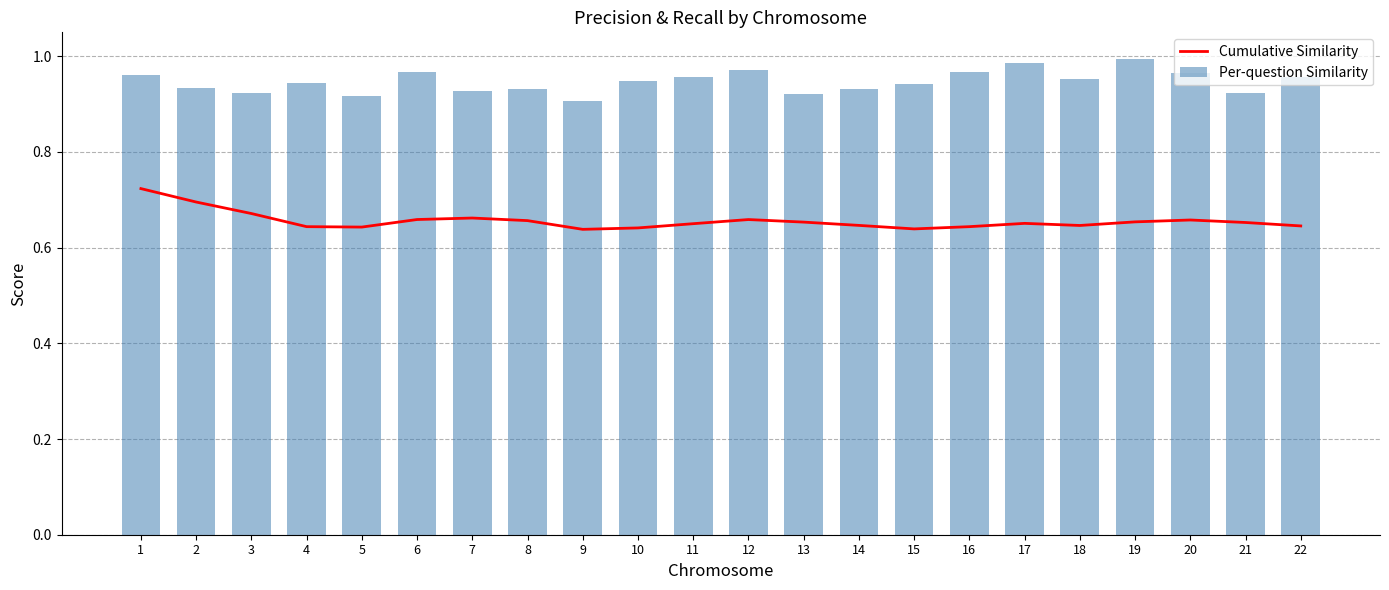

Is it true that Cumulative Similarity equals 0.7 at 3?

True